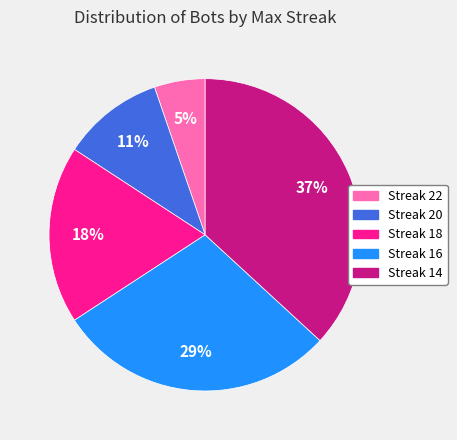

Do Streak 14 and Streak 20 together represent more than half of the pie?

No